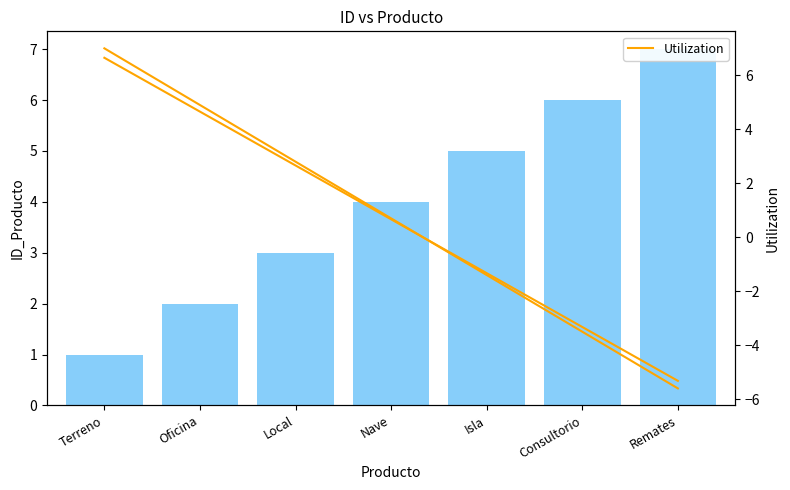

What is the difference between the values at Consultorio and Oficina?

4